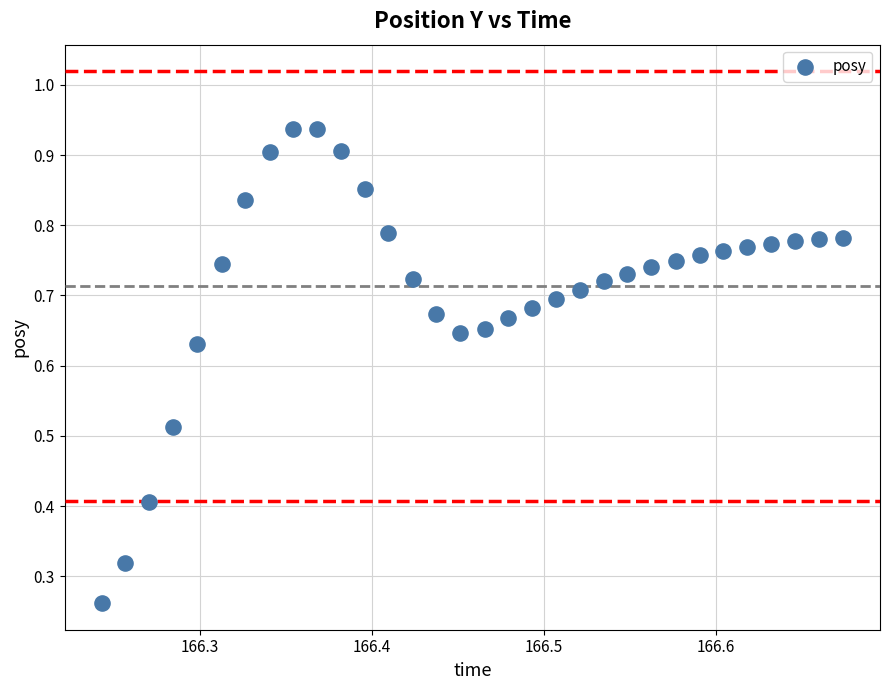

What is the range of X values (max minus min)?

0.4